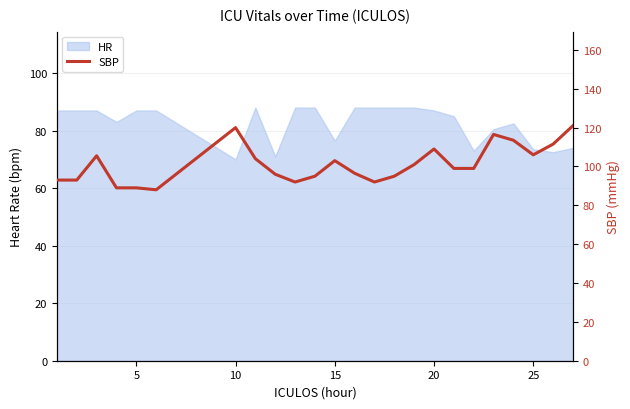

True or false: the data has more than 0 interior local peaks.

True